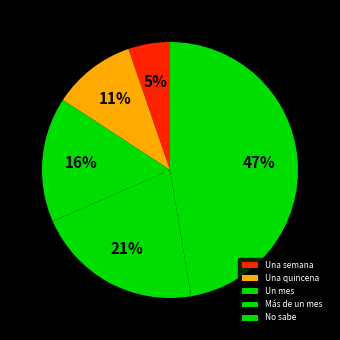

What percentage is the Un mes slice, to the nearest percent?

16%